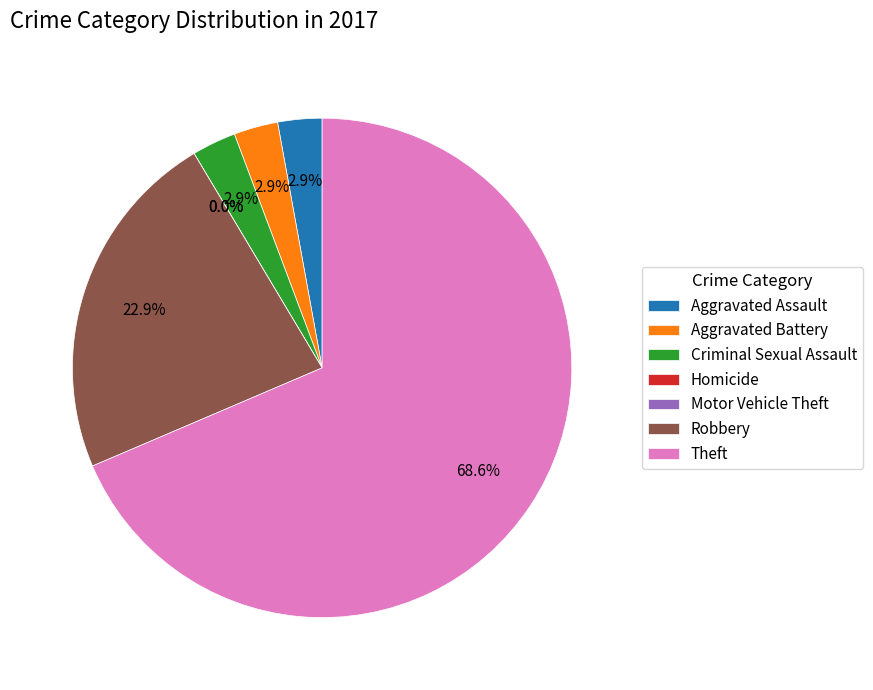

To the nearest percent, what percentage of the pie is Aggravated Assault?

3%